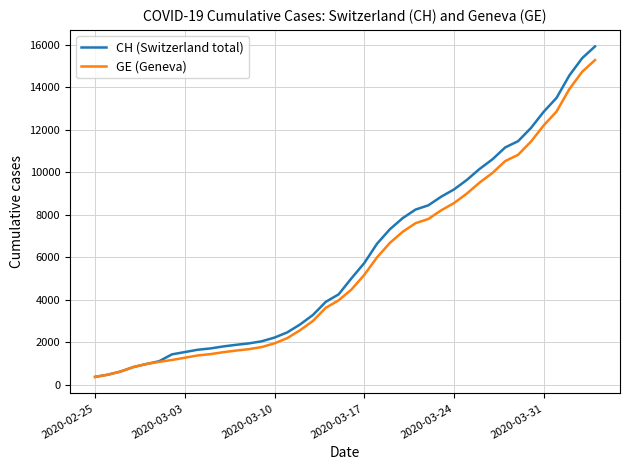

What is the smallest value displayed?

375